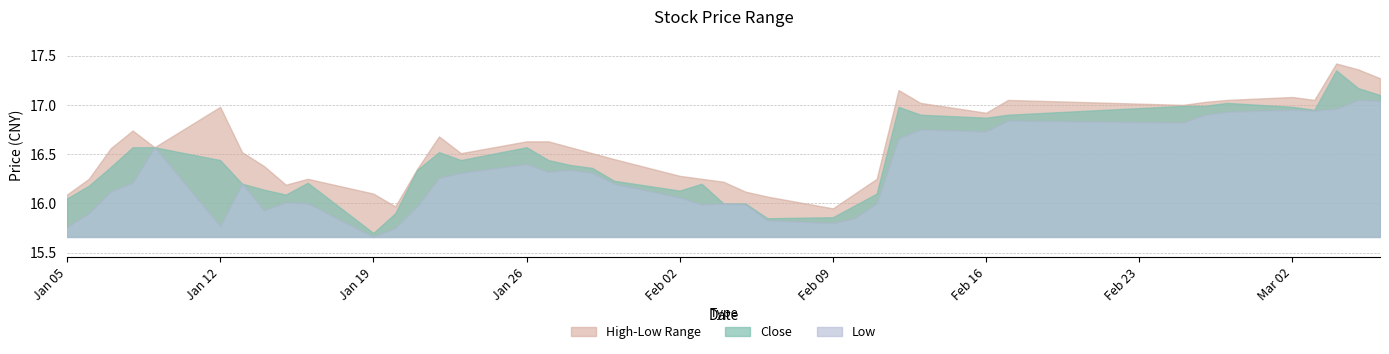

At which category is the sum across all series the highest?

2015-03-04